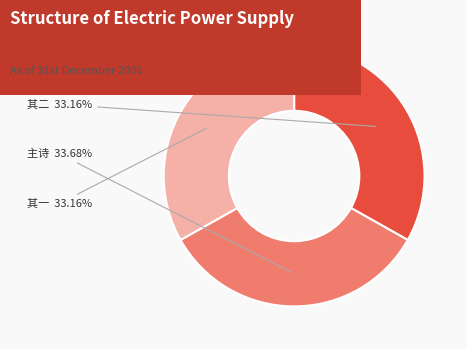

Is there a majority slice in this chart?

No